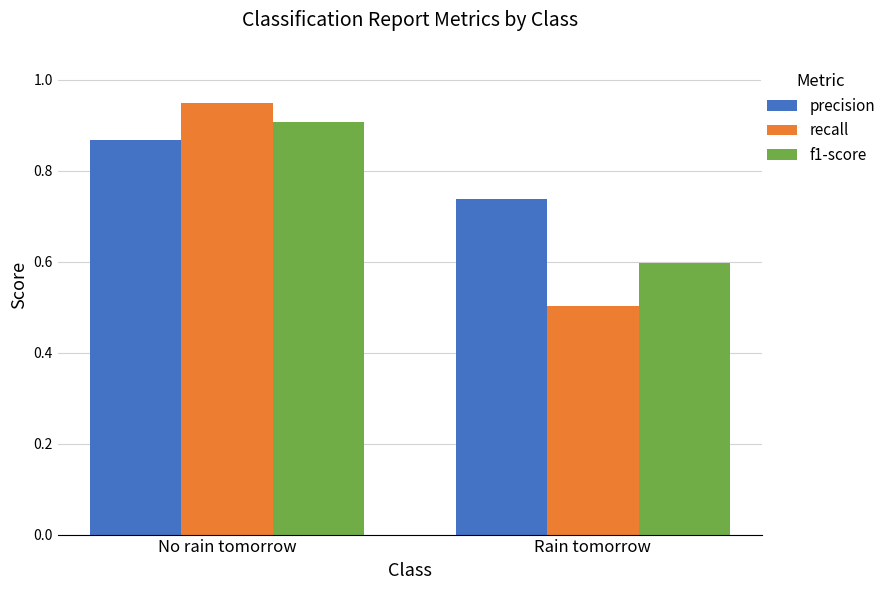

At which label is f1-score closest to 0?

Rain tomorrow